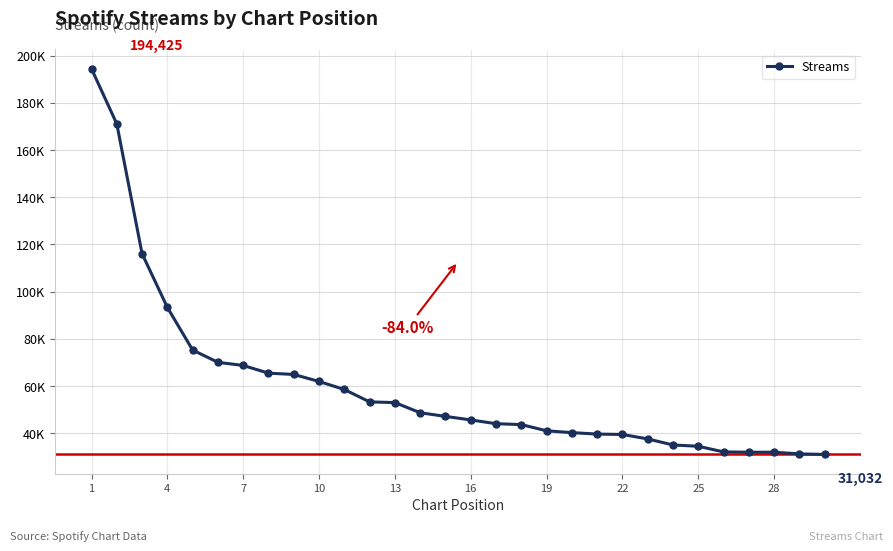

Is this an area chart (filled region under the line)?

No